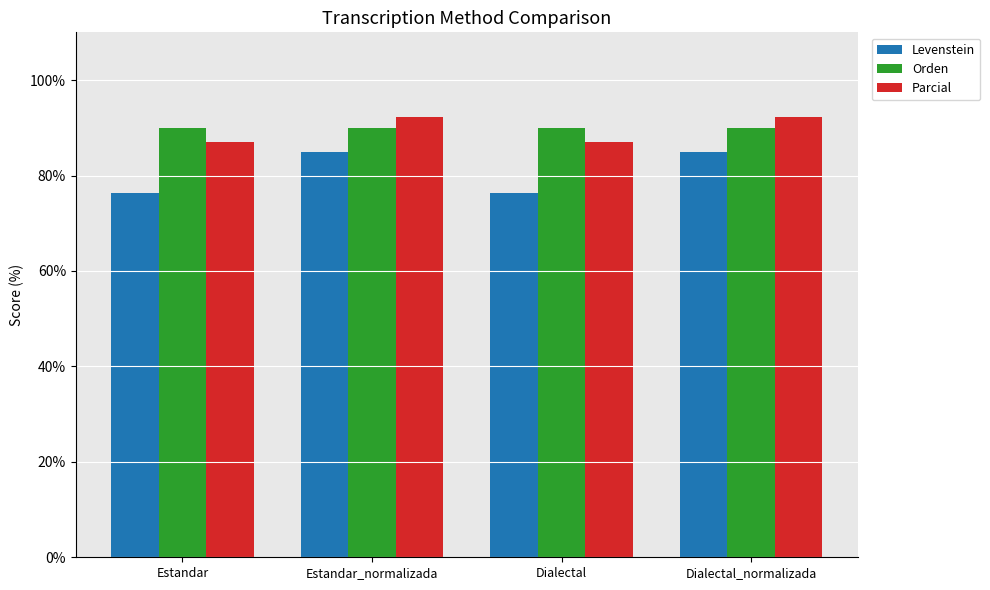

What value does the Levenstein series have at Estandar?

76.3